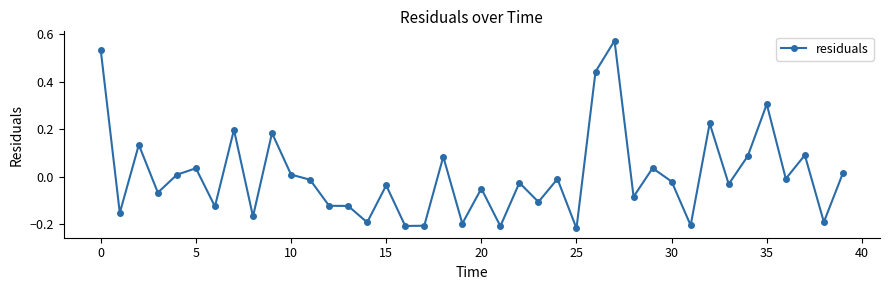

What is the difference between the maximum and second lowest values?

0.8